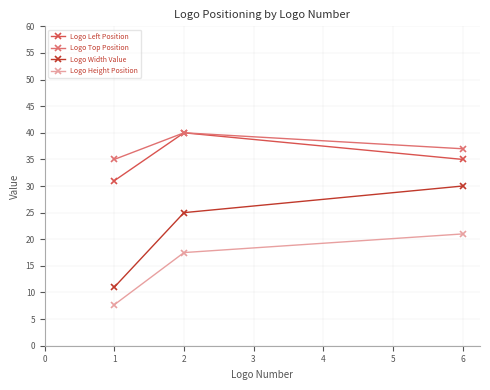

The value of Logo Height Position at 6 is 8.6. True or false?

False